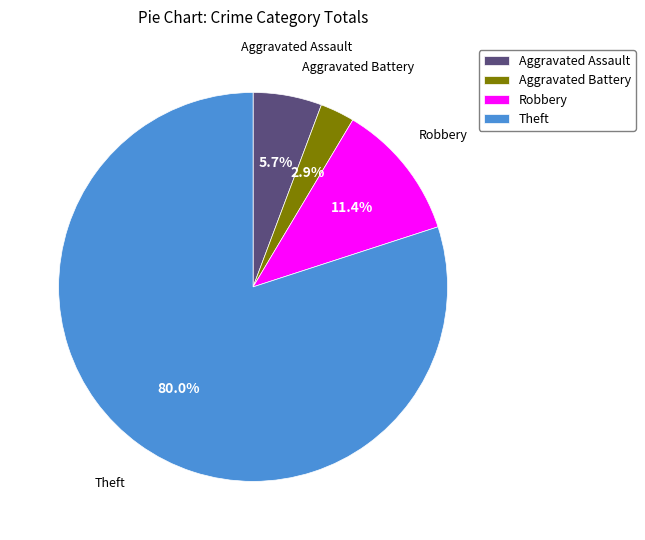

To the nearest percent, what percentage of the pie is Theft?

80%